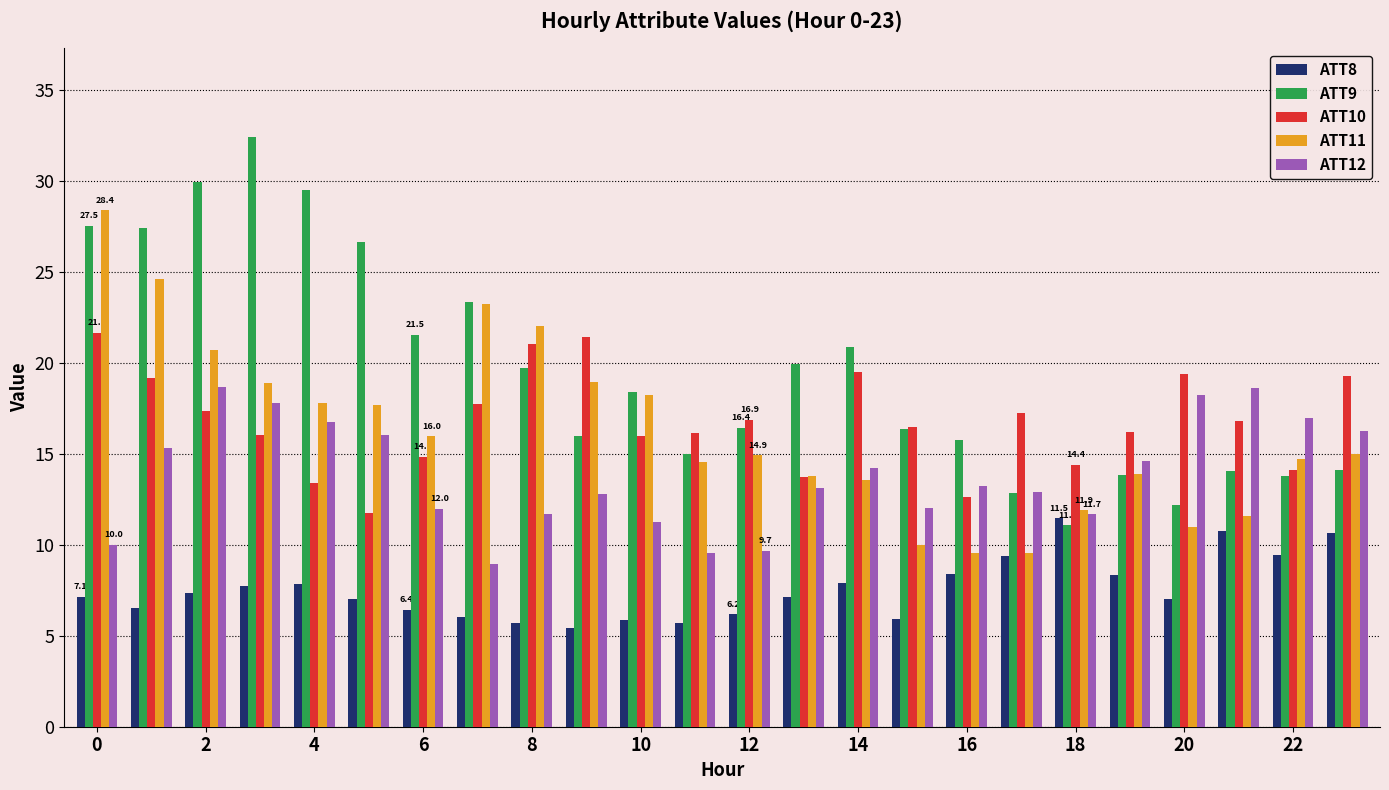

What is the sum of all ATT9 values?

468.5